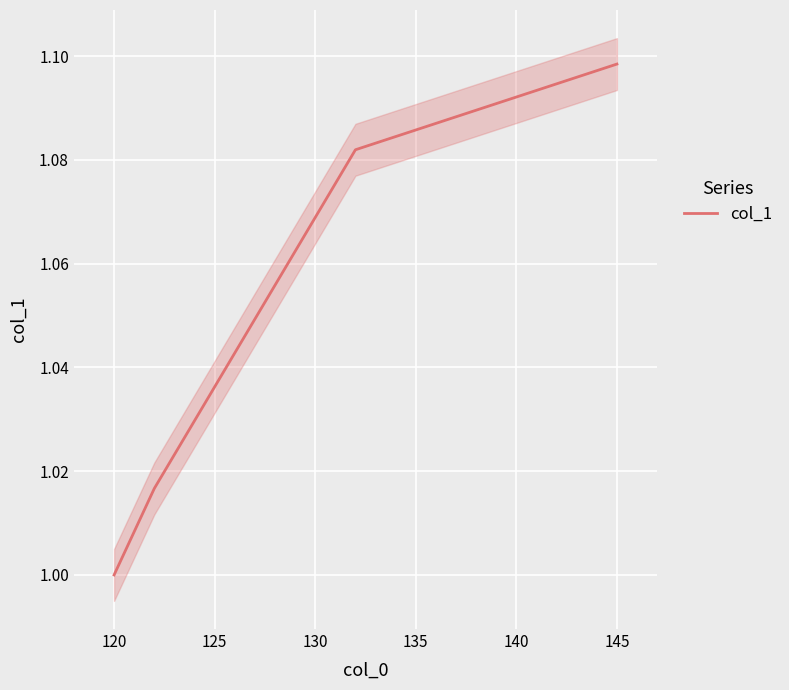

True or false: col_1 has more than 1 points higher than both neighbors.

False